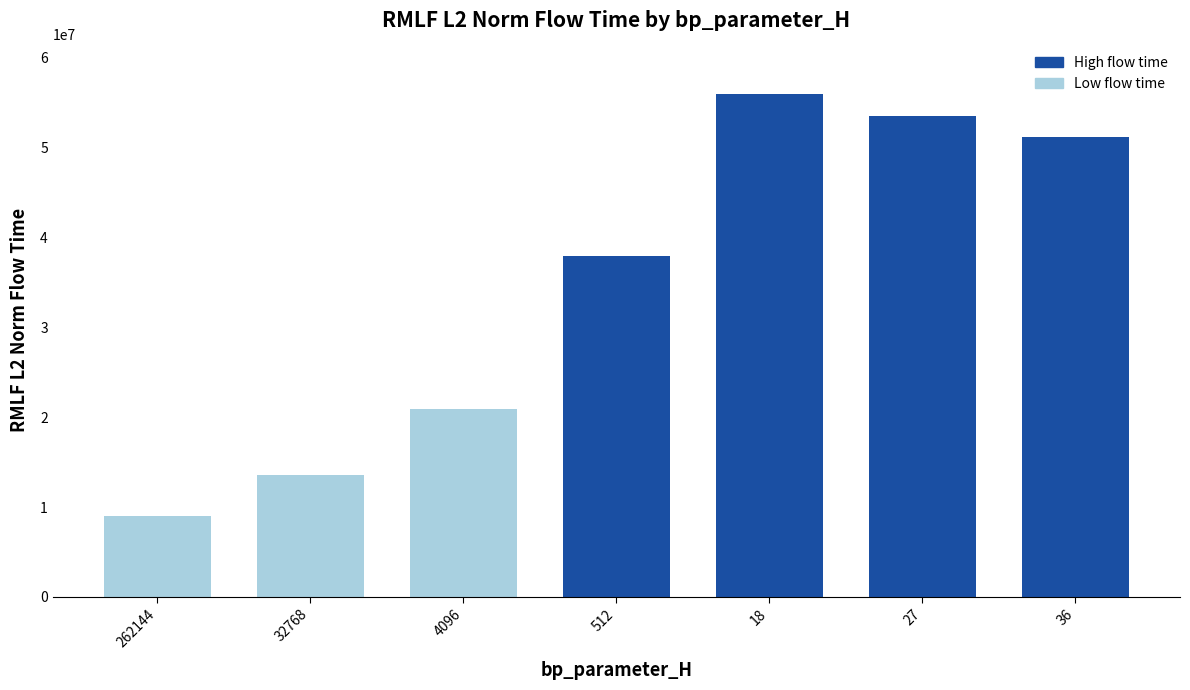

Reading left to right, list all the values displayed in this chart.

262144=8965842.0	32768=13572349.6	4096=20904485.5	512=38000977.7	18=55983841.8	27=53565906.7	36=51223550.1